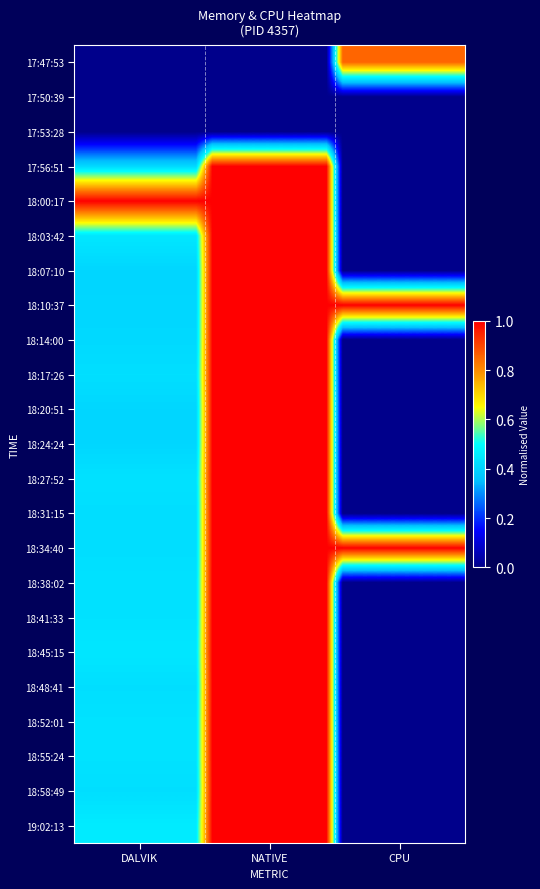

Reading left to right, extract all data points from this chart.

17:47:53: 0.0	0.0	0.0	0.0	0.0	0.0	0.0	0.0	0.0	0.0	0.0	0.0	0.0	0.0	0.0	0.0	0.9	0.9	0.9	0.9	0.9	0.9	0.9	0.9
17:50:39: 0.0	0.0	0.0	0.0	0.0	0.0	0.0	0.0	0.0	0.0	0.0	0.0	0.0	0.0	0.0	0.0	0.0	0.0	0.0	0.0	0.0	0.0	0.0	0.0
17:53:28: 0.0	0.0	0.0	0.0	0.0	0.0	0.0	0.0	0.0	0.0	0.0	0.0	0.0	0.0	0.0	0.0	0.0	0.0	0.0	0.0	0.0	0.0	0.0	0.0
17:56:51: 0.4	0.4	0.4	0.4	0.4	0.4	0.4	0.4	1.0	1.0	1.0	1.0	1.0	1.0	1.0	1.0	0.0	0.0	0.0	0.0	0.0	0.0	0.0	0.0
18:00:17: 1.0	1.0	1.0	1.0	1.0	1.0	1.0	1.0	1.0	1.0	1.0	1.0	1.0	1.0	1.0	1.0	0.0	0.0	0.0	0.0	0.0	0.0	0.0	0.0
18:03:42: 0.4	0.4	0.4	0.4	0.4	0.4	0.4	0.4	1.0	1.0	1.0	1.0	1.0	1.0	1.0	1.0	0.0	0.0	0.0	0.0	0.0	0.0	0.0	0.0
18:07:10: 0.4	0.4	0.4	0.4	0.4	0.4	0.4	0.4	1.0	1.0	1.0	1.0	1.0	1.0	1.0	1.0	0.0	0.0	0.0	0.0	0.0	0.0	0.0	0.0
18:10:37: 0.4	0.4	0.4	0.4	0.4	0.4	0.4	0.4	1.0	1.0	1.0	1.0	1.0	1.0	1.0	1.0	1.0	1.0	1.0	1.0	1.0	1.0	1.0	1.0
18:14:00: 0.4	0.4	0.4	0.4	0.4	0.4	0.4	0.4	1.0	1.0	1.0	1.0	1.0	1.0	1.0	1.0	0.0	0.0	0.0	0.0	0.0	0.0	0.0	0.0
18:17:26: 0.4	0.4	0.4	0.4	0.4	0.4	0.4	0.4	1.0	1.0	1.0	1.0	1.0	1.0	1.0	1.0	0.0	0.0	0.0	0.0	0.0	0.0	0.0	0.0
18:20:51: 0.4	0.4	0.4	0.4	0.4	0.4	0.4	0.4	1.0	1.0	1.0	1.0	1.0	1.0	1.0	1.0	0.0	0.0	0.0	0.0	0.0	0.0	0.0	0.0
18:24:24: 0.4	0.4	0.4	0.4	0.4	0.4	0.4	0.4	1.0	1.0	1.0	1.0	1.0	1.0	1.0	1.0	0.0	0.0	0.0	0.0	0.0	0.0	0.0	0.0
18:27:52: 0.4	0.4	0.4	0.4	0.4	0.4	0.4	0.4	1.0	1.0	1.0	1.0	1.0	1.0	1.0	1.0	0.0	0.0	0.0	0.0	0.0	0.0	0.0	0.0
18:31:15: 0.4	0.4	0.4	0.4	0.4	0.4	0.4	0.4	1.0	1.0	1.0	1.0	1.0	1.0	1.0	1.0	0.0	0.0	0.0	0.0	0.0	0.0	0.0	0.0
18:34:40: 0.4	0.4	0.4	0.4	0.4	0.4	0.4	0.4	1.0	1.0	1.0	1.0	1.0	1.0	1.0	1.0	1.0	1.0	1.0	1.0	1.0	1.0	1.0	1.0
18:38:02: 0.4	0.4	0.4	0.4	0.4	0.4	0.4	0.4	1.0	1.0	1.0	1.0	1.0	1.0	1.0	1.0	0.0	0.0	0.0	0.0	0.0	0.0	0.0	0.0
18:41:33: 0.4	0.4	0.4	0.4	0.4	0.4	0.4	0.4	1.0	1.0	1.0	1.0	1.0	1.0	1.0	1.0	0.0	0.0	0.0	0.0	0.0	0.0	0.0	0.0
18:45:15: 0.4	0.4	0.4	0.4	0.4	0.4	0.4	0.4	1.0	1.0	1.0	1.0	1.0	1.0	1.0	1.0	0.0	0.0	0.0	0.0	0.0	0.0	0.0	0.0
18:48:41: 0.4	0.4	0.4	0.4	0.4	0.4	0.4	0.4	1.0	1.0	1.0	1.0	1.0	1.0	1.0	1.0	0.0	0.0	0.0	0.0	0.0	0.0	0.0	0.0
18:52:01: 0.4	0.4	0.4	0.4	0.4	0.4	0.4	0.4	1.0	1.0	1.0	1.0	1.0	1.0	1.0	1.0	0.0	0.0	0.0	0.0	0.0	0.0	0.0	0.0
18:55:24: 0.4	0.4	0.4	0.4	0.4	0.4	0.4	0.4	1.0	1.0	1.0	1.0	1.0	1.0	1.0	1.0	0.0	0.0	0.0	0.0	0.0	0.0	0.0	0.0
18:58:49: 0.4	0.4	0.4	0.4	0.4	0.4	0.4	0.4	1.0	1.0	1.0	1.0	1.0	1.0	1.0	1.0	0.0	0.0	0.0	0.0	0.0	0.0	0.0	0.0
19:02:13: 0.5	0.5	0.5	0.5	0.5	0.5	0.5	0.5	1.0	1.0	1.0	1.0	1.0	1.0	1.0	1.0	0.0	0.0	0.0	0.0	0.0	0.0	0.0	0.0